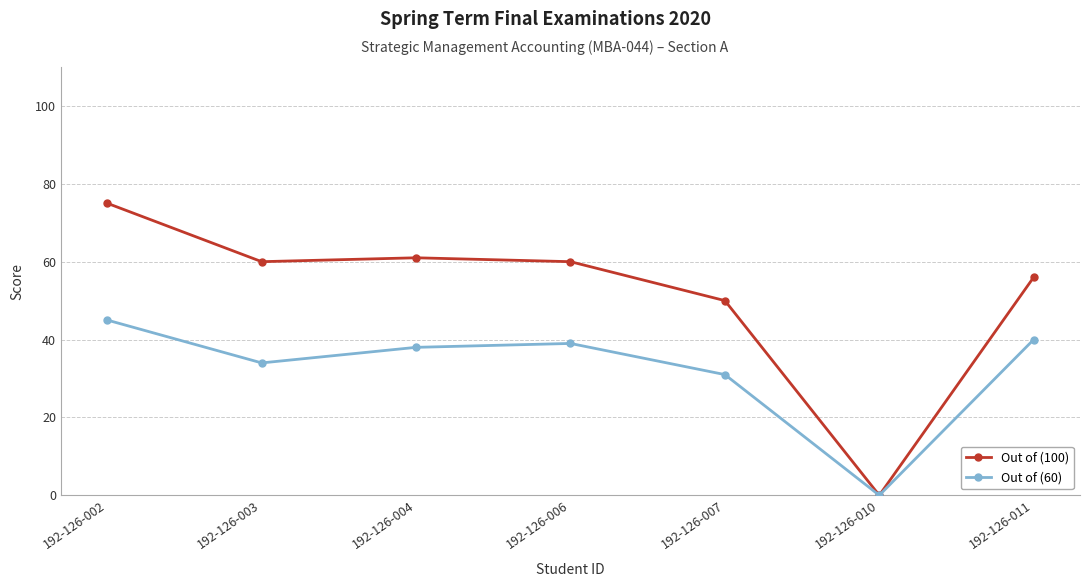

What is the difference between the highest and lowest values at 192-126-006?

21